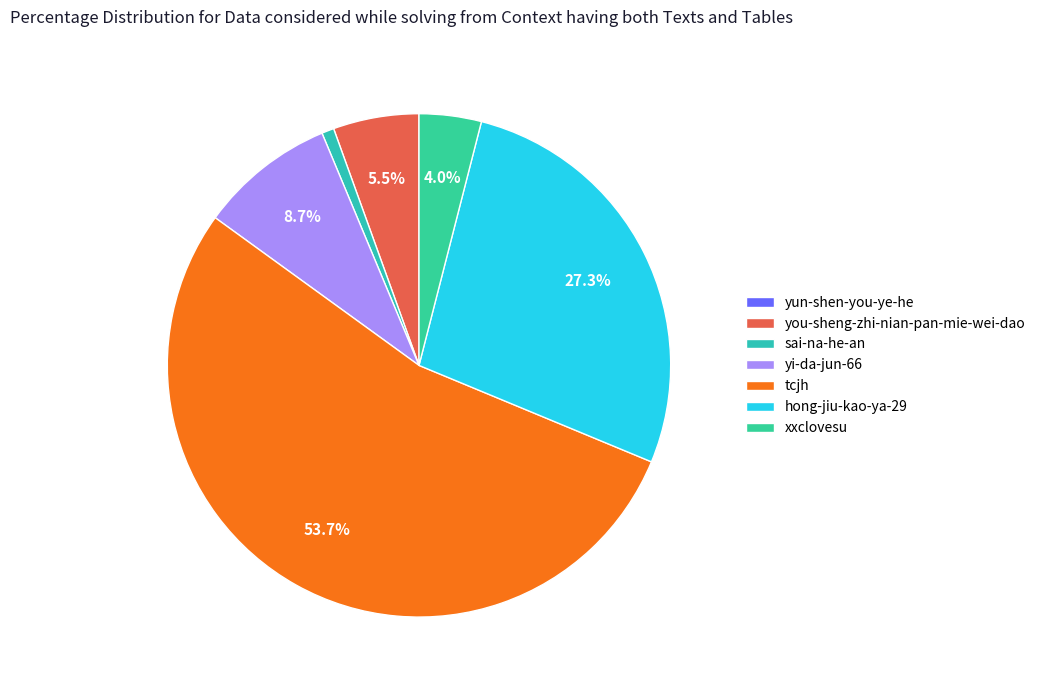

To the nearest percent, what is the difference between the largest and smallest slice percentages?

54%